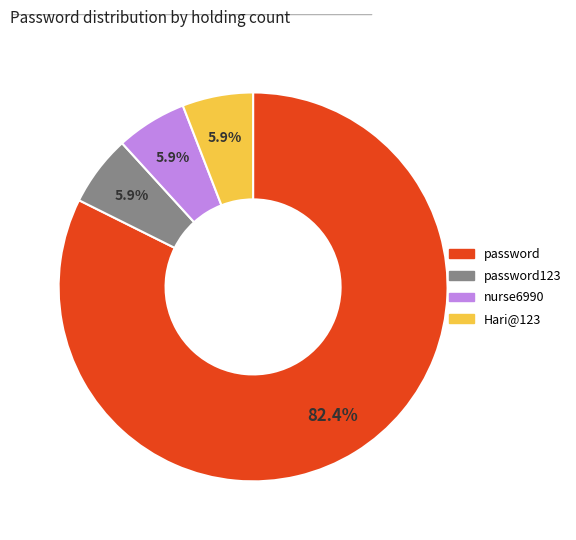

Does any single category account for the majority?

Yes